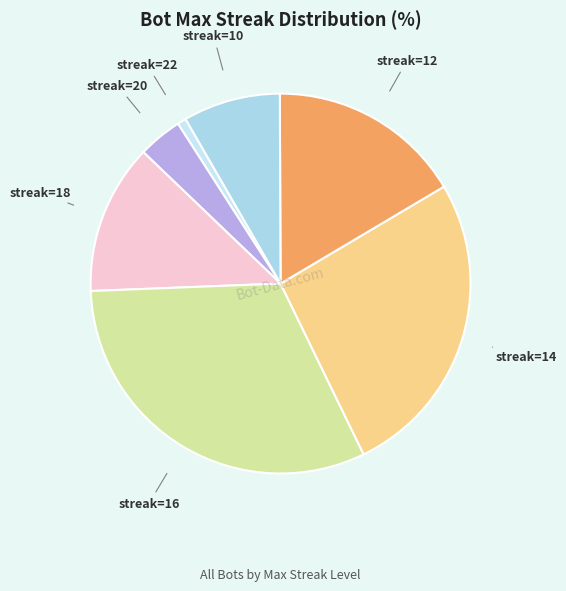

How many slices are in this pie chart?

7